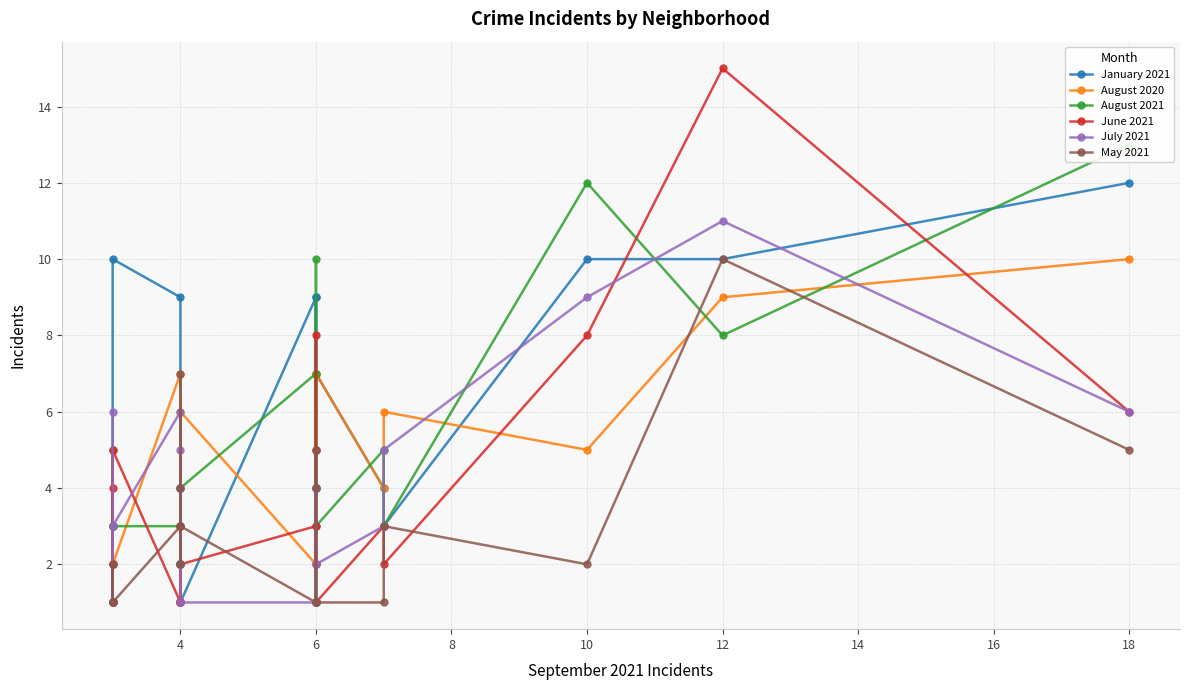

Which series has the widest spread of values?

June 2021